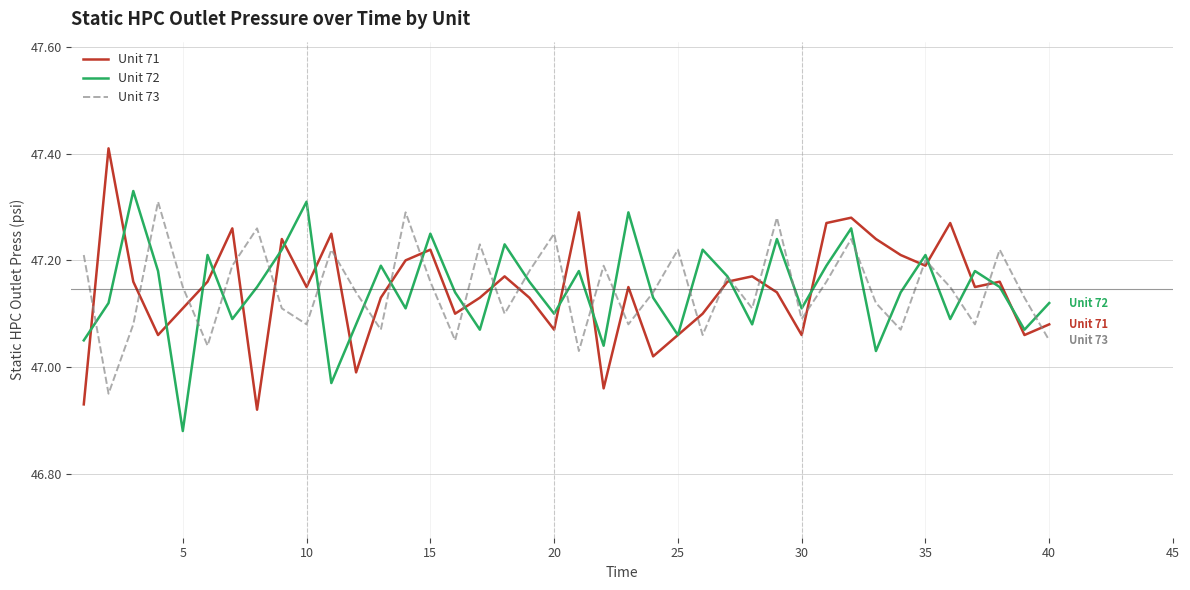

Which series ends up on top after the final intersection of Unit 71 and Unit 73?

Unit 71